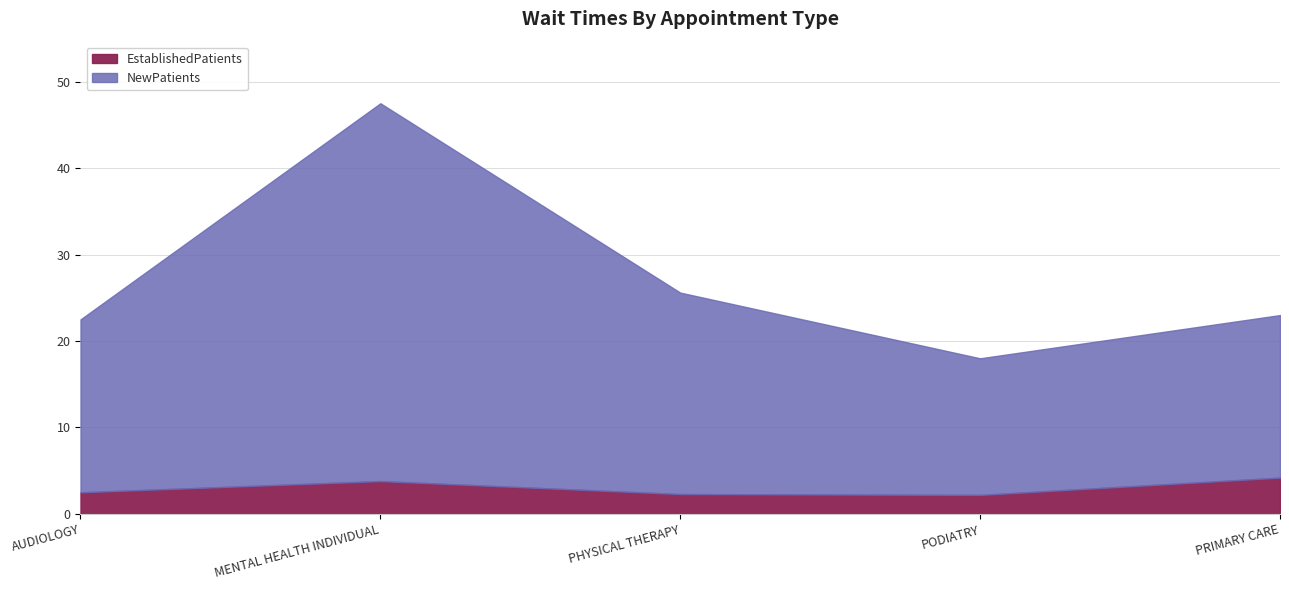

True or false: NewPatients and EstablishedPatients intersect in this chart.

False